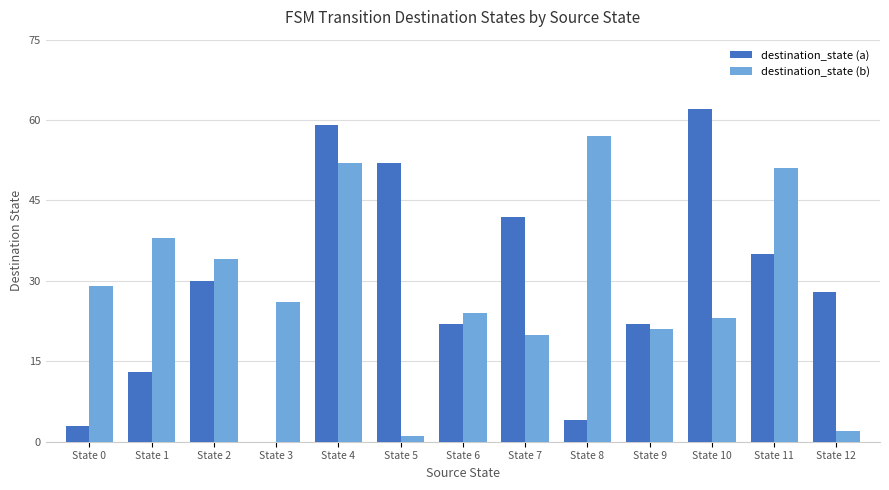

Reading left to right, what are all the values shown in this chart?

destination_state (a): 3	13	30	0	59	52	22	42	4	22	62	35	28
destination_state (b): 29	38	34	26	52	1	24	20	57	21	23	51	2